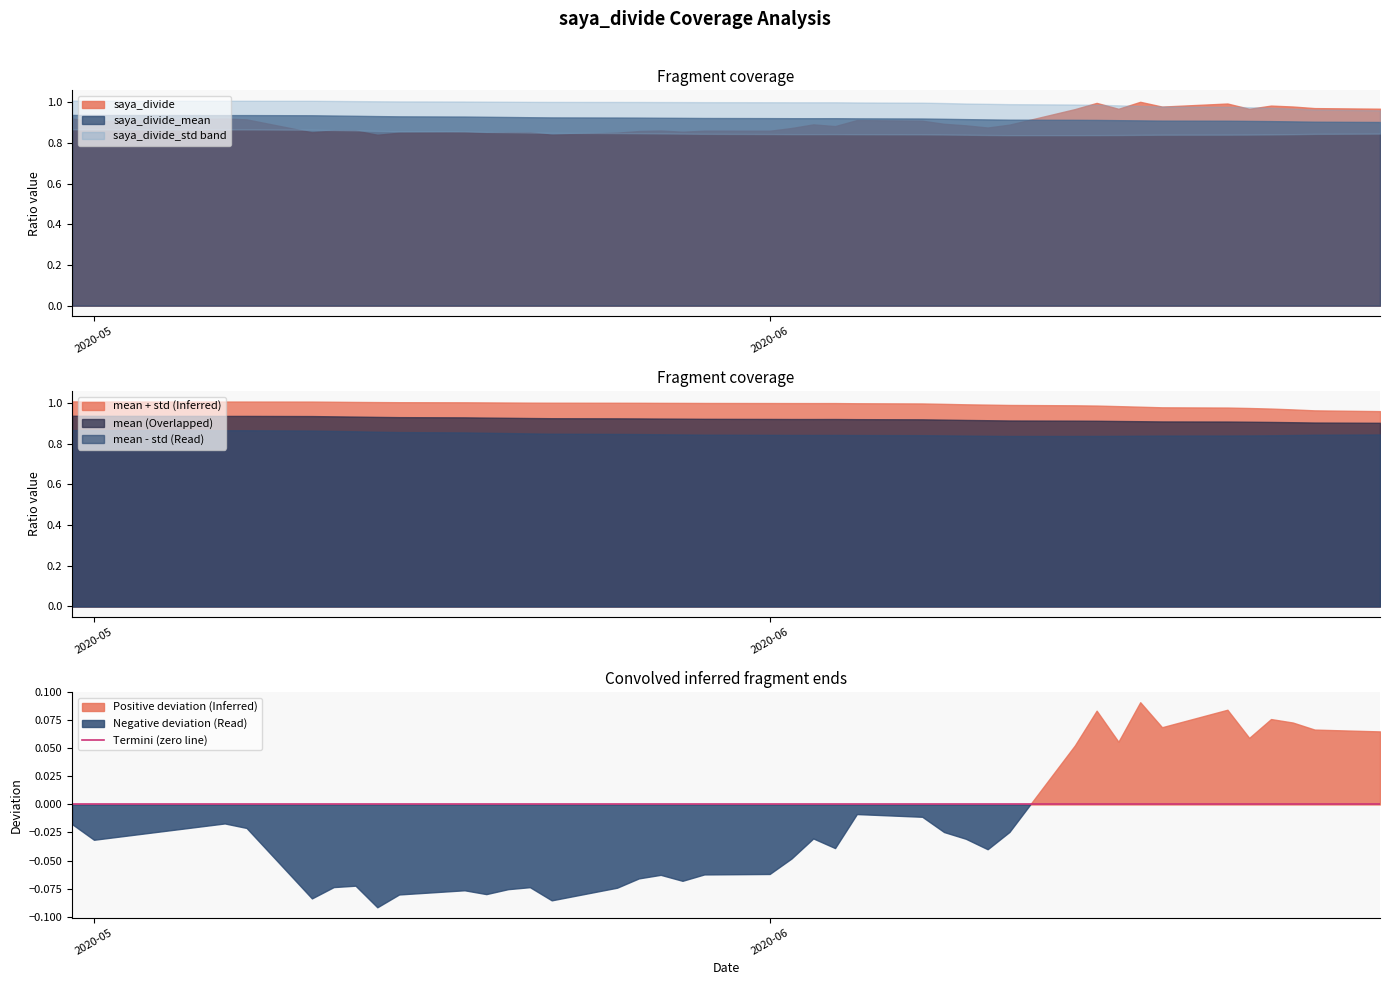

True or false: mean - std (Read) and mean (Overlapped) intersect in this chart.

False